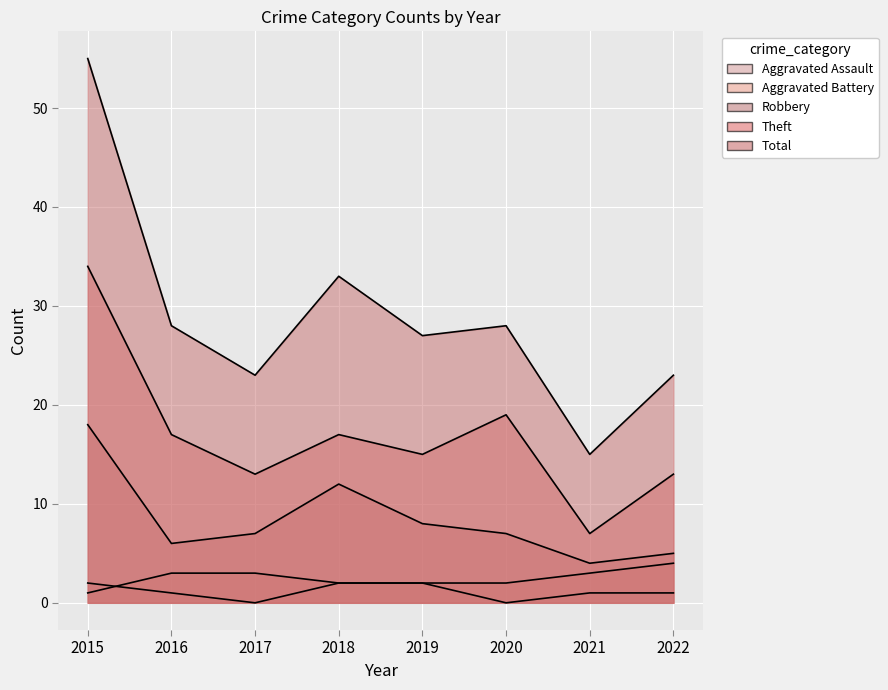

The Aggravated Assault series shows 1 at 2021. True or false?

True